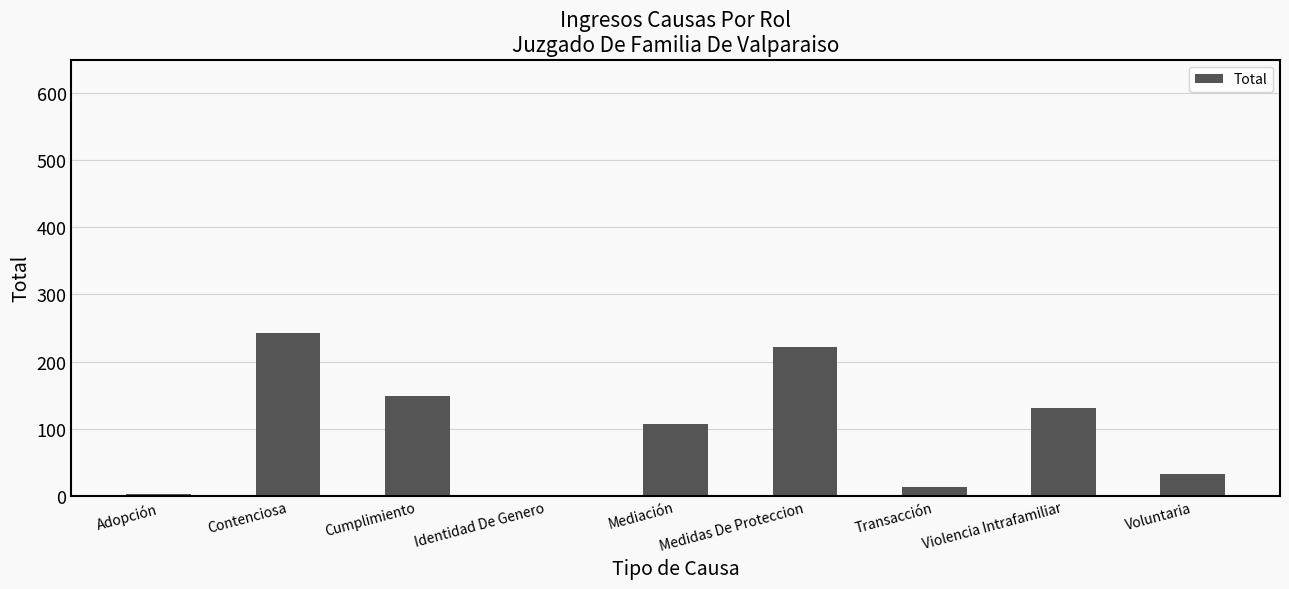

What is the sum of the values at Violencia Intrafamiliar and Contenciosa?

373